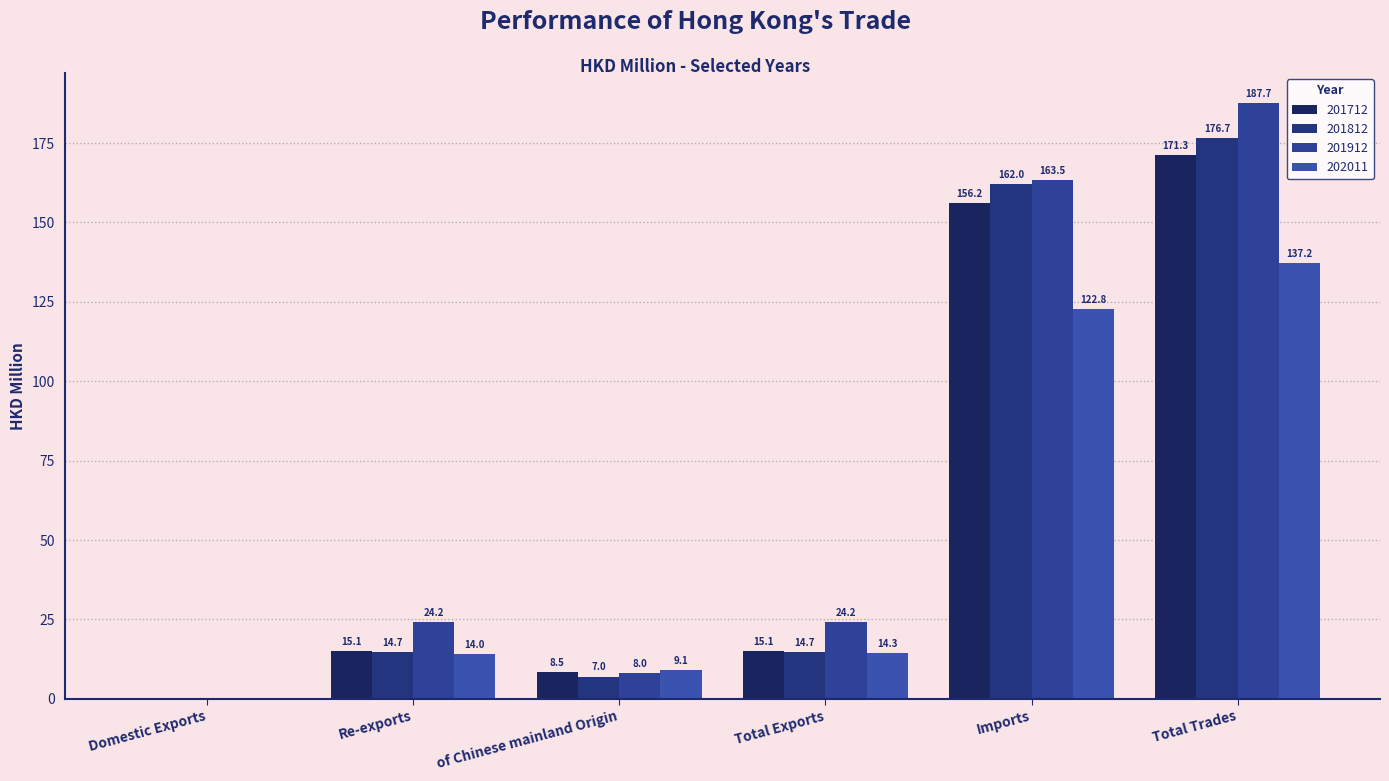

Between Domestic Exports and Re-exports, which series saw the biggest shift?

201912